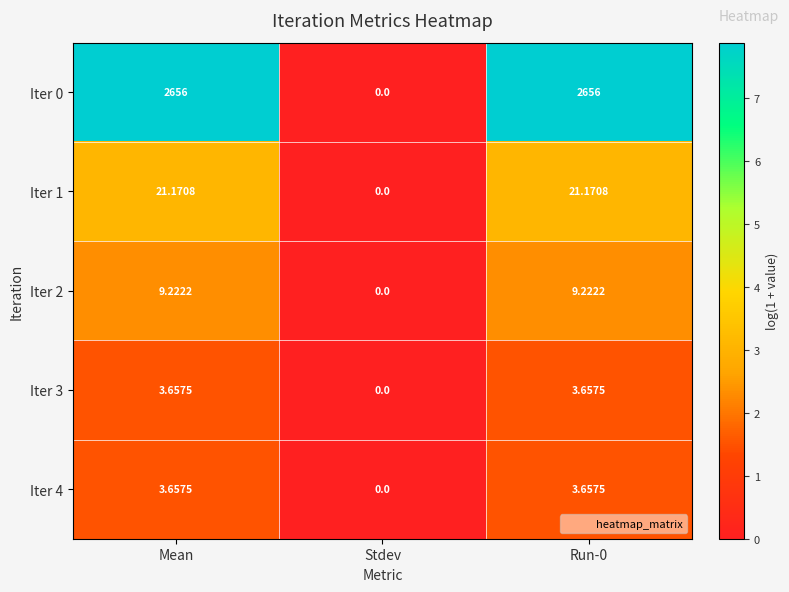

How many categories are shown in the chart?

3